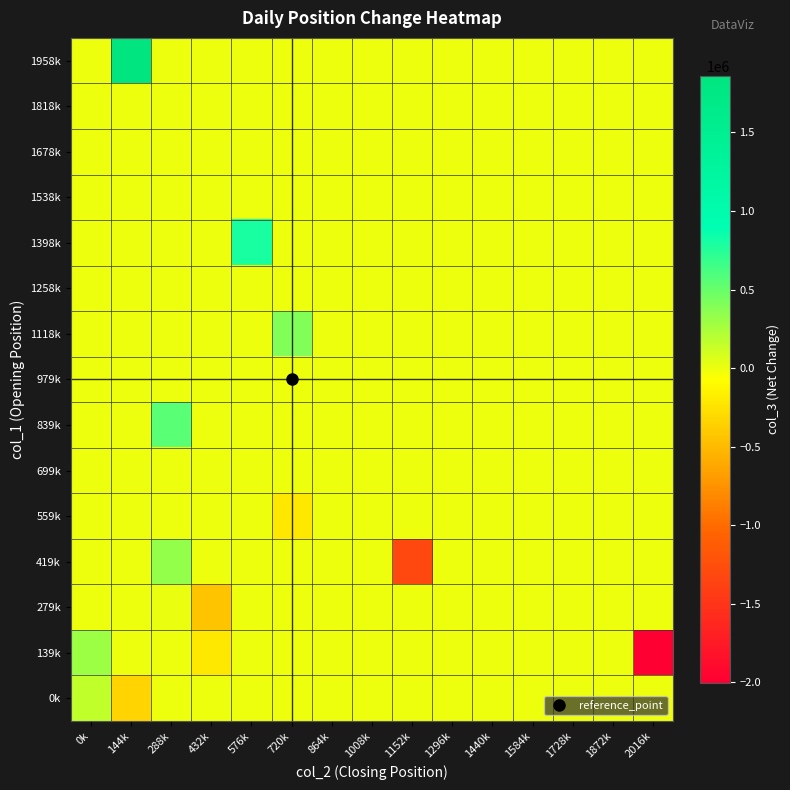

Rank the series at 144k from lowest to highest value.

0k, 279k, 419k, 559k, 699k, 839k, 979k, 1118k, 1258k, 1398k, 1538k, 1678k, 1818k, 139k, 1958k